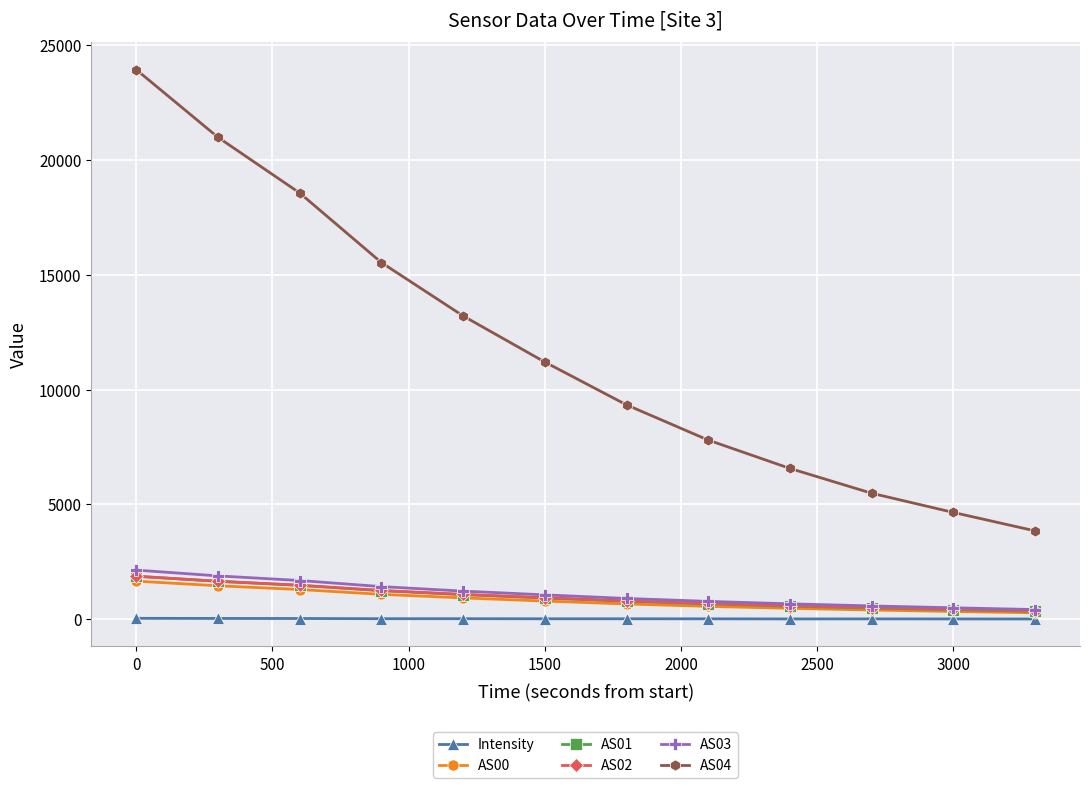

Which series has the largest total across all categories?

AS04